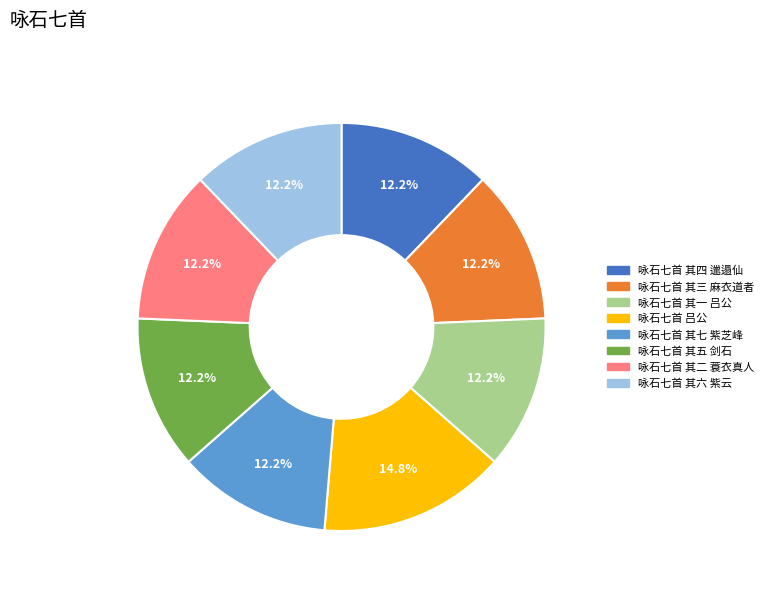

The 咏石七首 其四 邋遢仙 slice represents 12% of the pie. True or false?

True